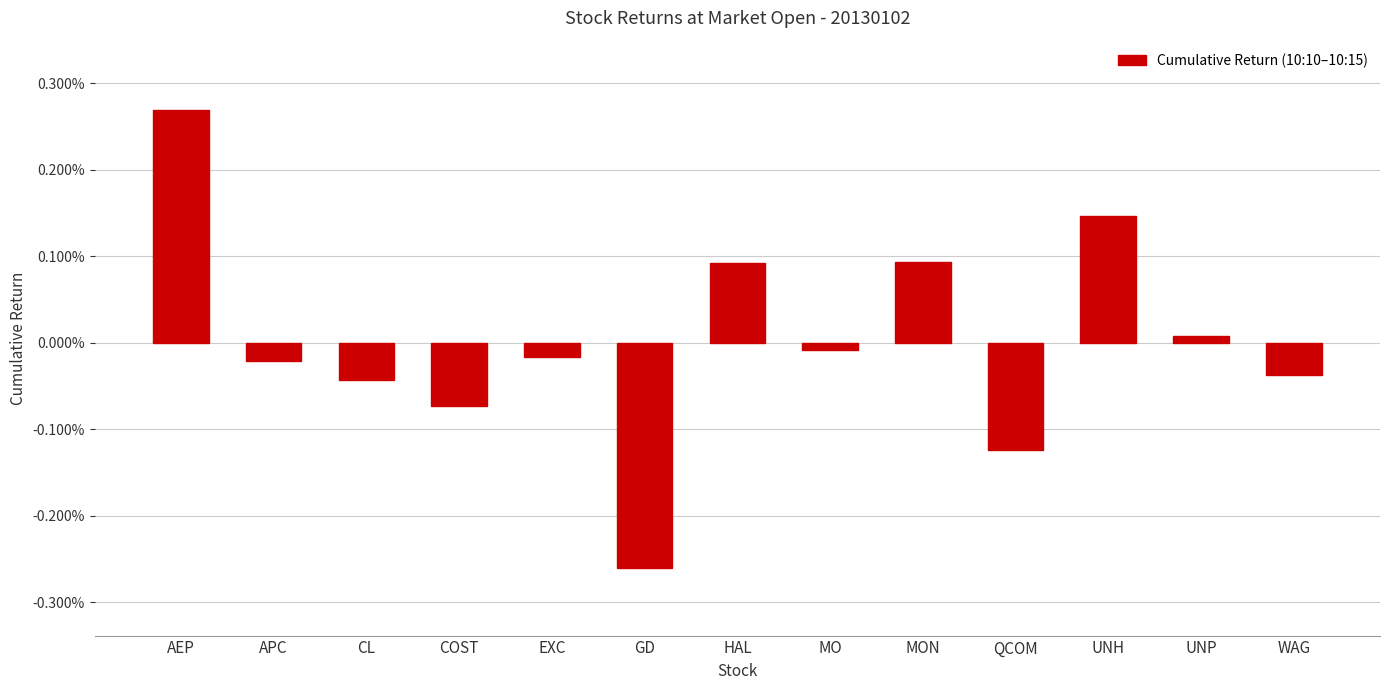

List the labels in order of value, largest first.

AEP, UNH, MON, HAL, UNP, MO, EXC, APC, WAG, CL, COST, QCOM, GD